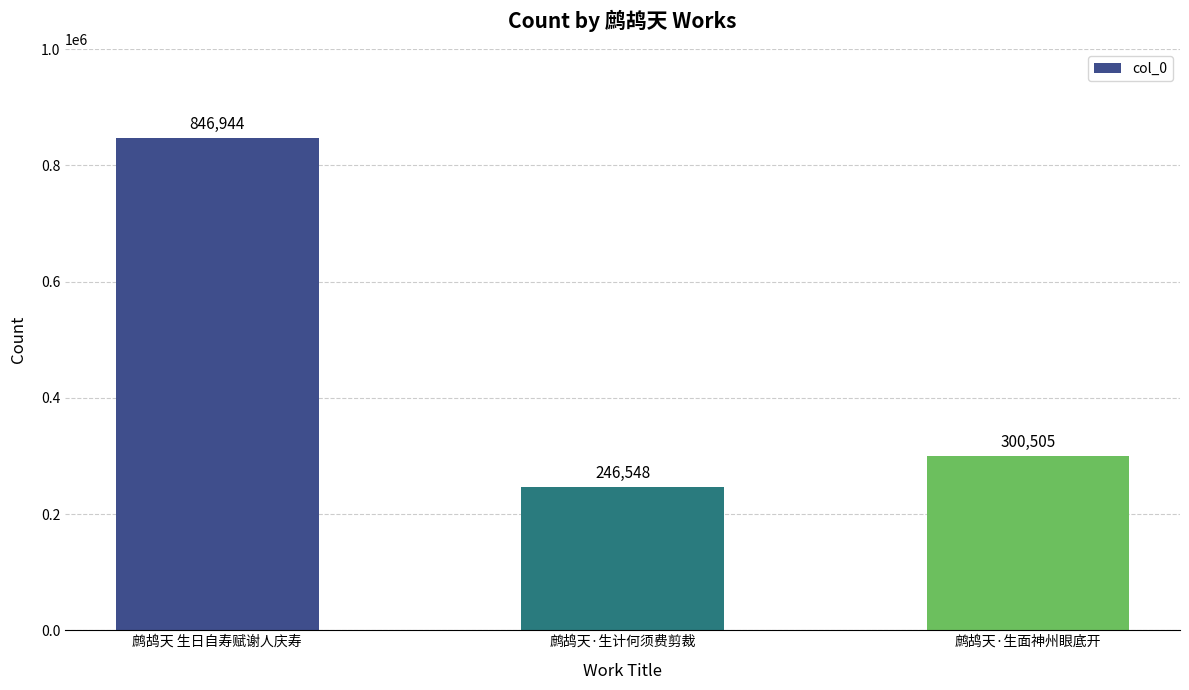

What is the label of the 1st bar from the left?

鹧鸪天 生日自寿赋谢人庆寿